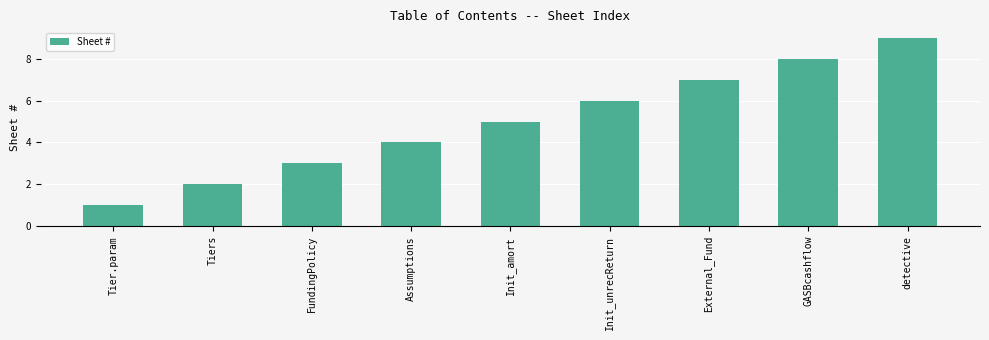

Reading left to right, transcribe all the data shown in this chart.

1	2	3	4	5	6	7	8	9